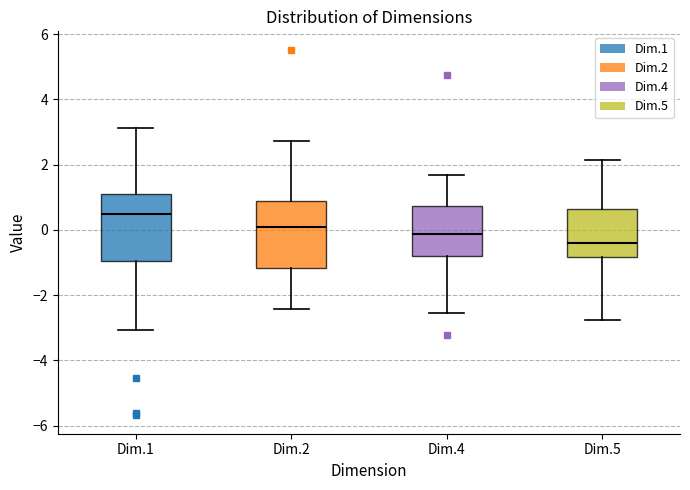

Where does the lower whisker of the box for Dim.1 end on the y-axis? The values are not printed on the chart, so give them approximately, as read against the axis.

-3.0